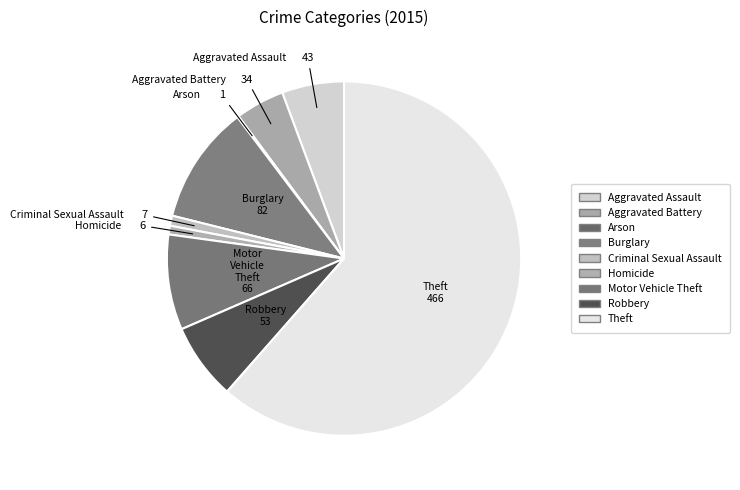

Which slice is the largest?

Theft